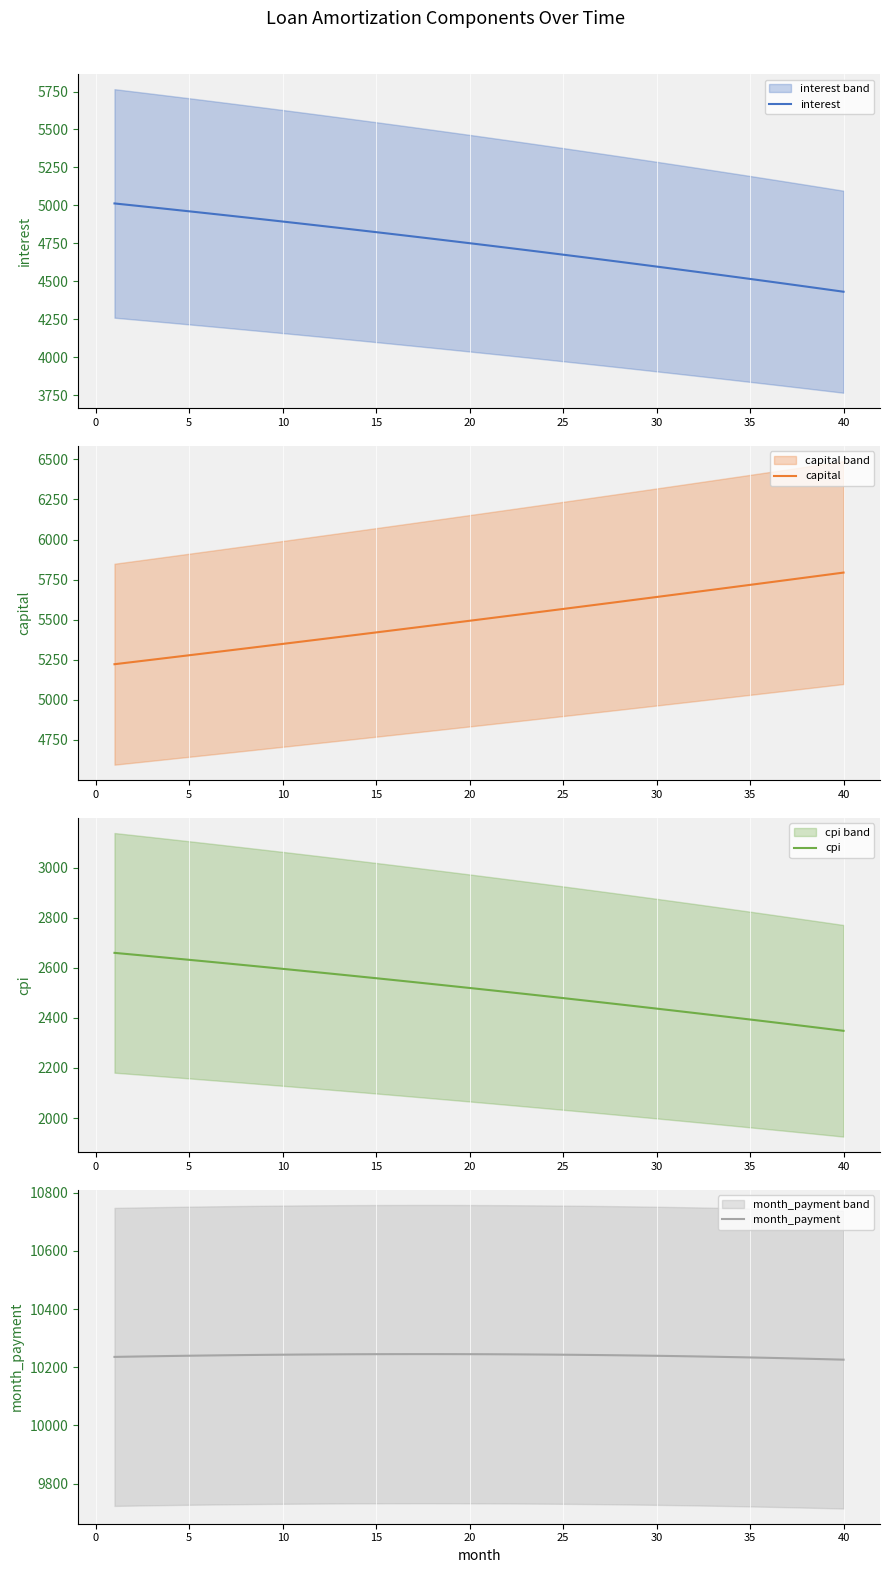

True or false: cpi has a value of 2393.6 at 35.

True